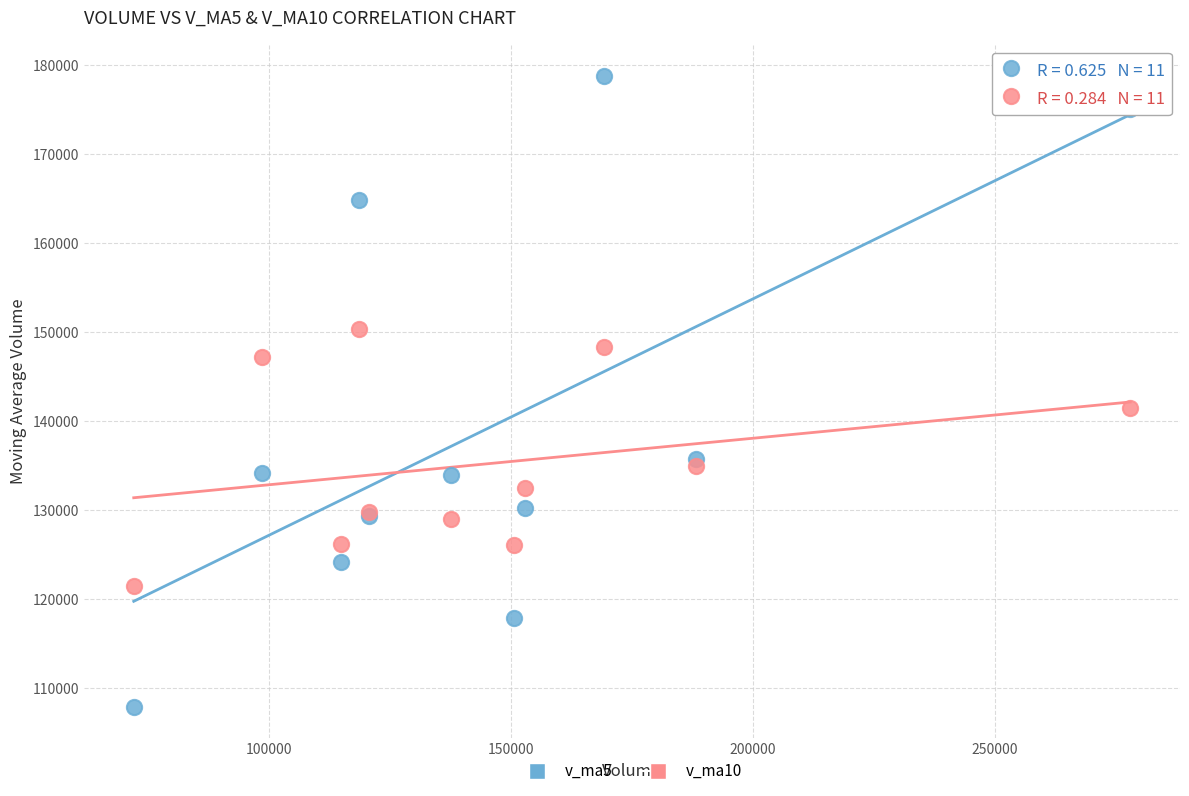

Which series has the widest spread of Y values?

v_ma5